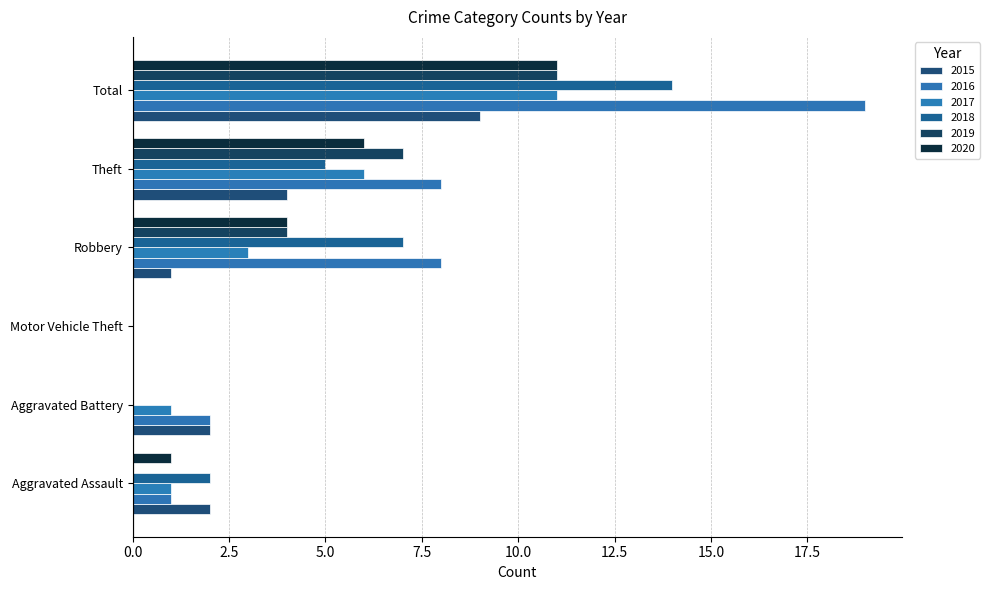

Which has a higher value, Aggravated Battery or Motor Vehicle Theft?

Aggravated Battery